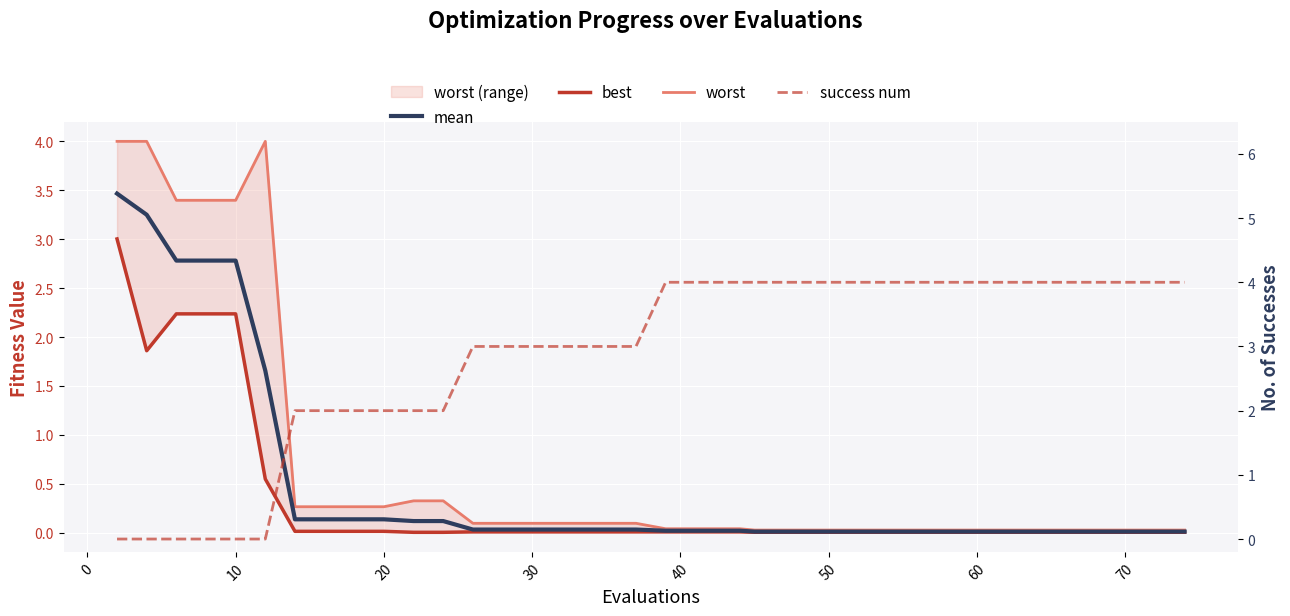

The value of success num at 60 is 2.9. True or false?

False